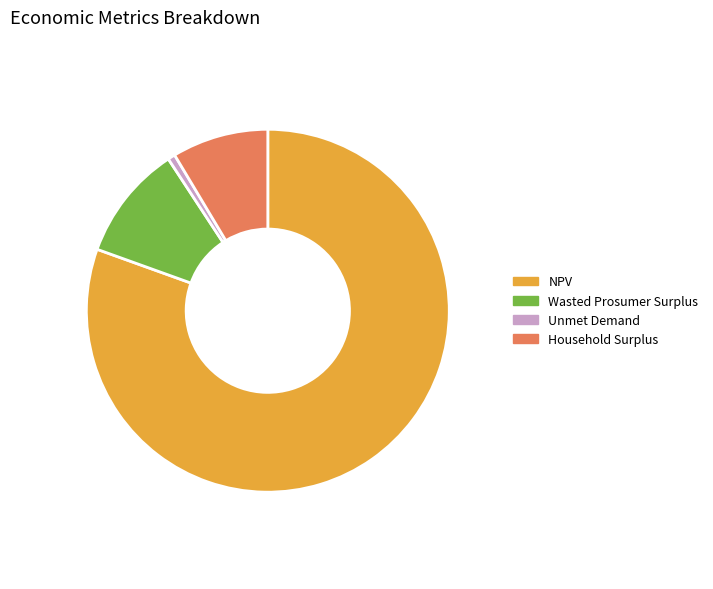

What is the ratio of the value at NPV to the value at Household Surplus?

9.4